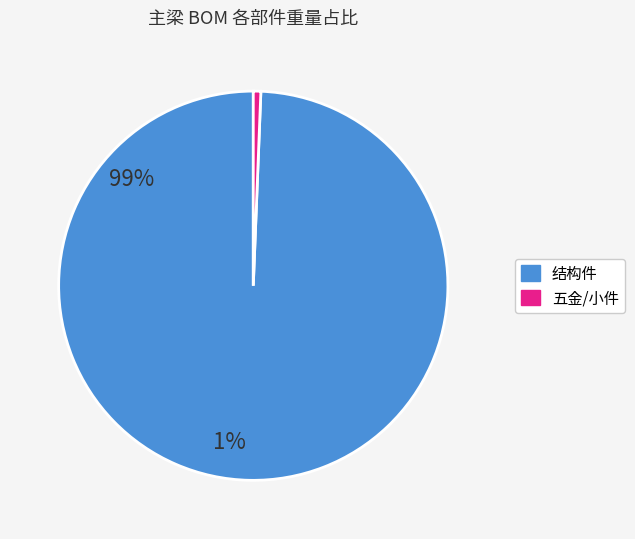

Does any single category account for the majority?

Yes